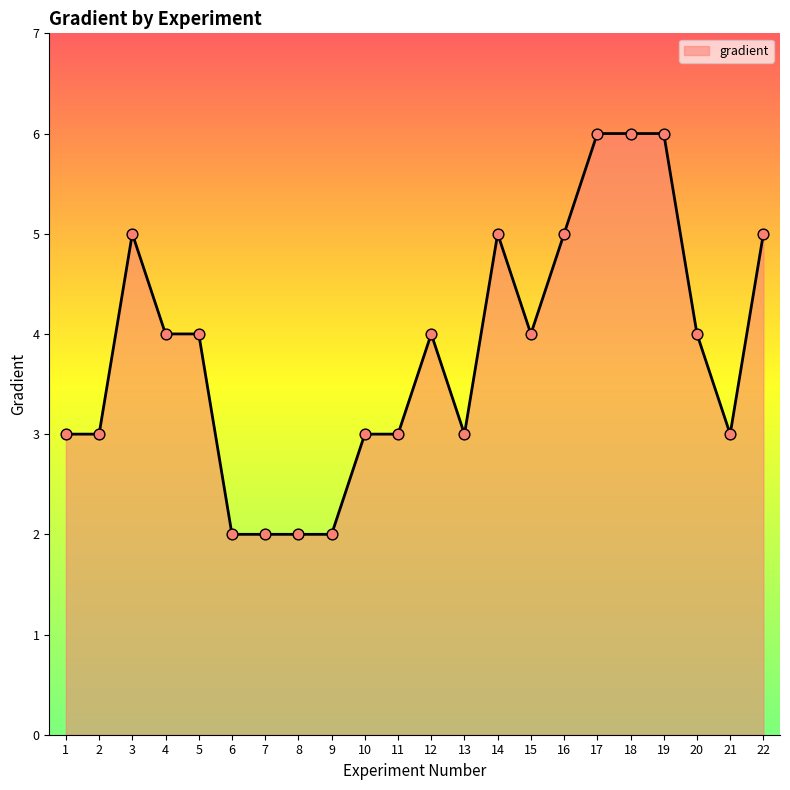

What is the ratio of the value at 2 to the value at 3?

0.6